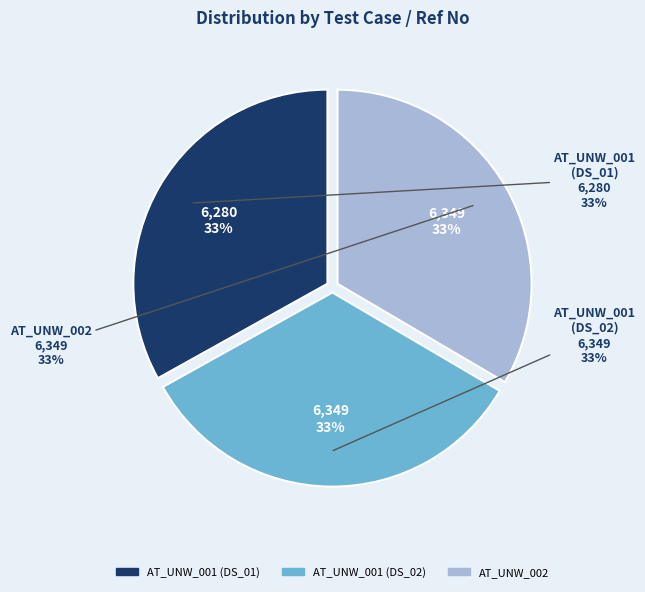

Rank the categories by value from lowest to highest.

AT_UNW_001 (DS_01), AT_UNW_001 (DS_02), AT_UNW_002